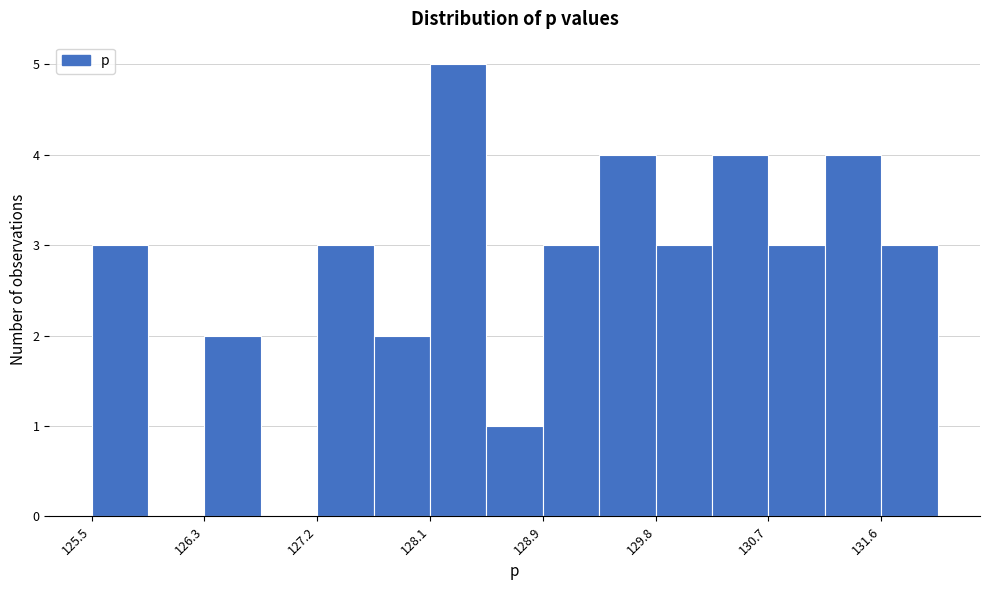

Reading left to right, list every bar in this chart as the range it spans on the x-axis followed by its height. Neither the bar edges nor the heights are printed on the chart, so give them approximately, as read against the axes.

125.5 to 125.9: 3
125.9 to 126.3: 0
126.3 to 126.8: 2
126.8 to 127.2: 0
127.2 to 127.6: 3
127.6 to 128.1: 2
128.1 to 128.5: 5
128.5 to 128.9: 1
128.9 to 129.4: 3
129.4 to 129.8: 4
129.8 to 130.3: 3
130.3 to 130.7: 4
130.7 to 131.1: 3
131.1 to 131.6: 4
131.6 to 132.0: 3